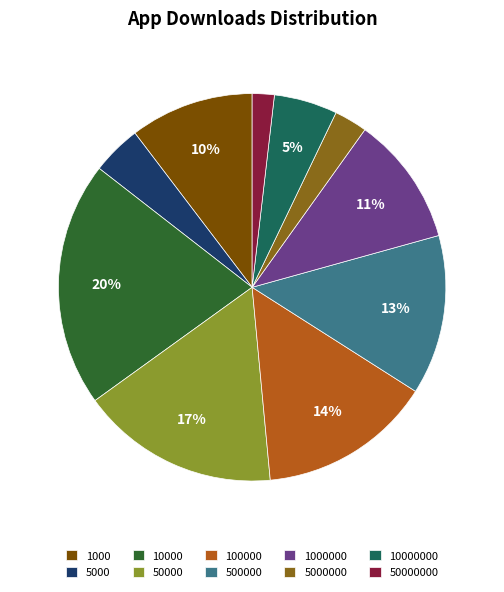

Which slice is the smallest?

50000000